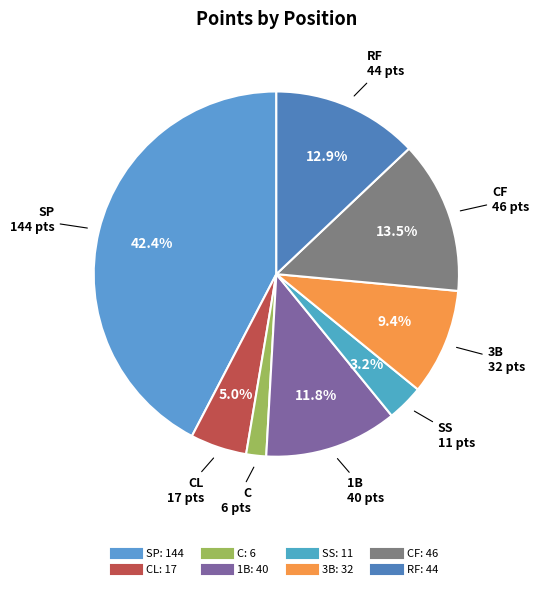

Count the number of slices in the pie.

8